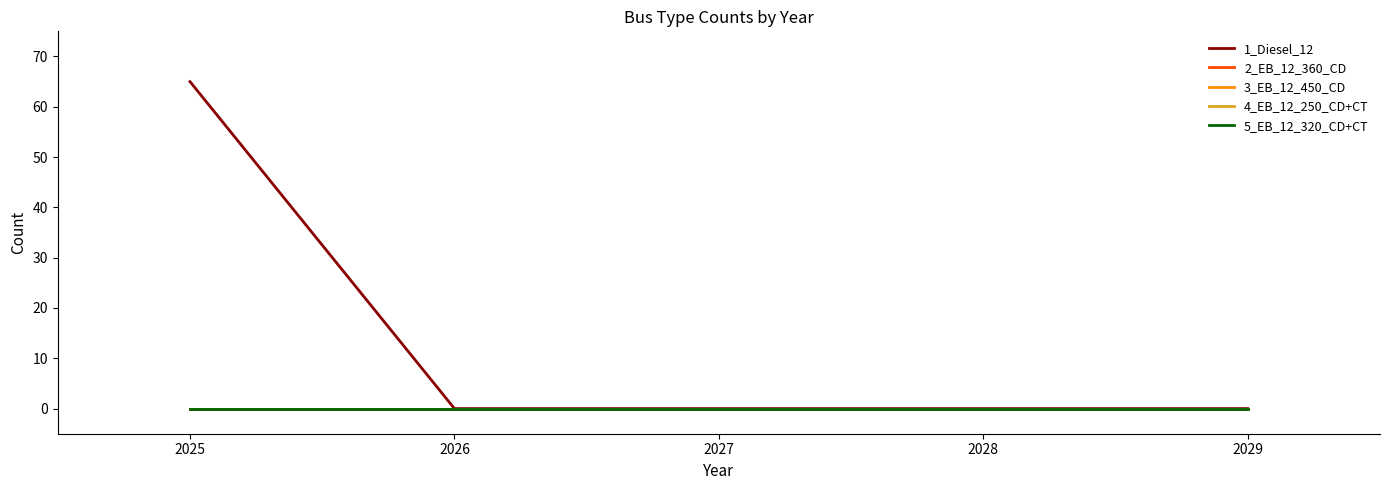

True or false: 5_EB_12_320_CD+CT and 1_Diesel_12 cross at least once.

False